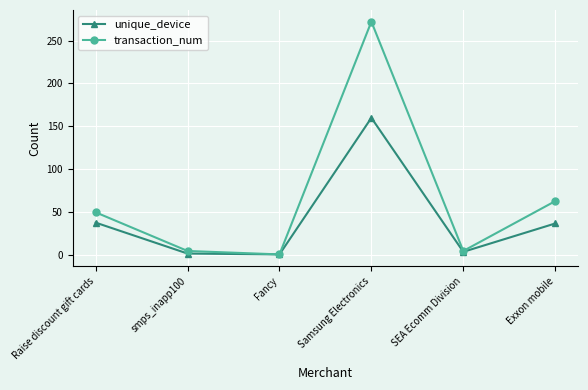

What is the difference between the highest and lowest values at Exxon mobile?

26